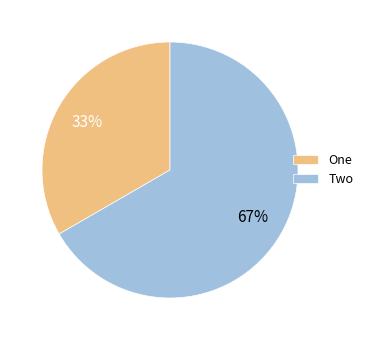

True or false: Two accounts for 78% of the total.

False